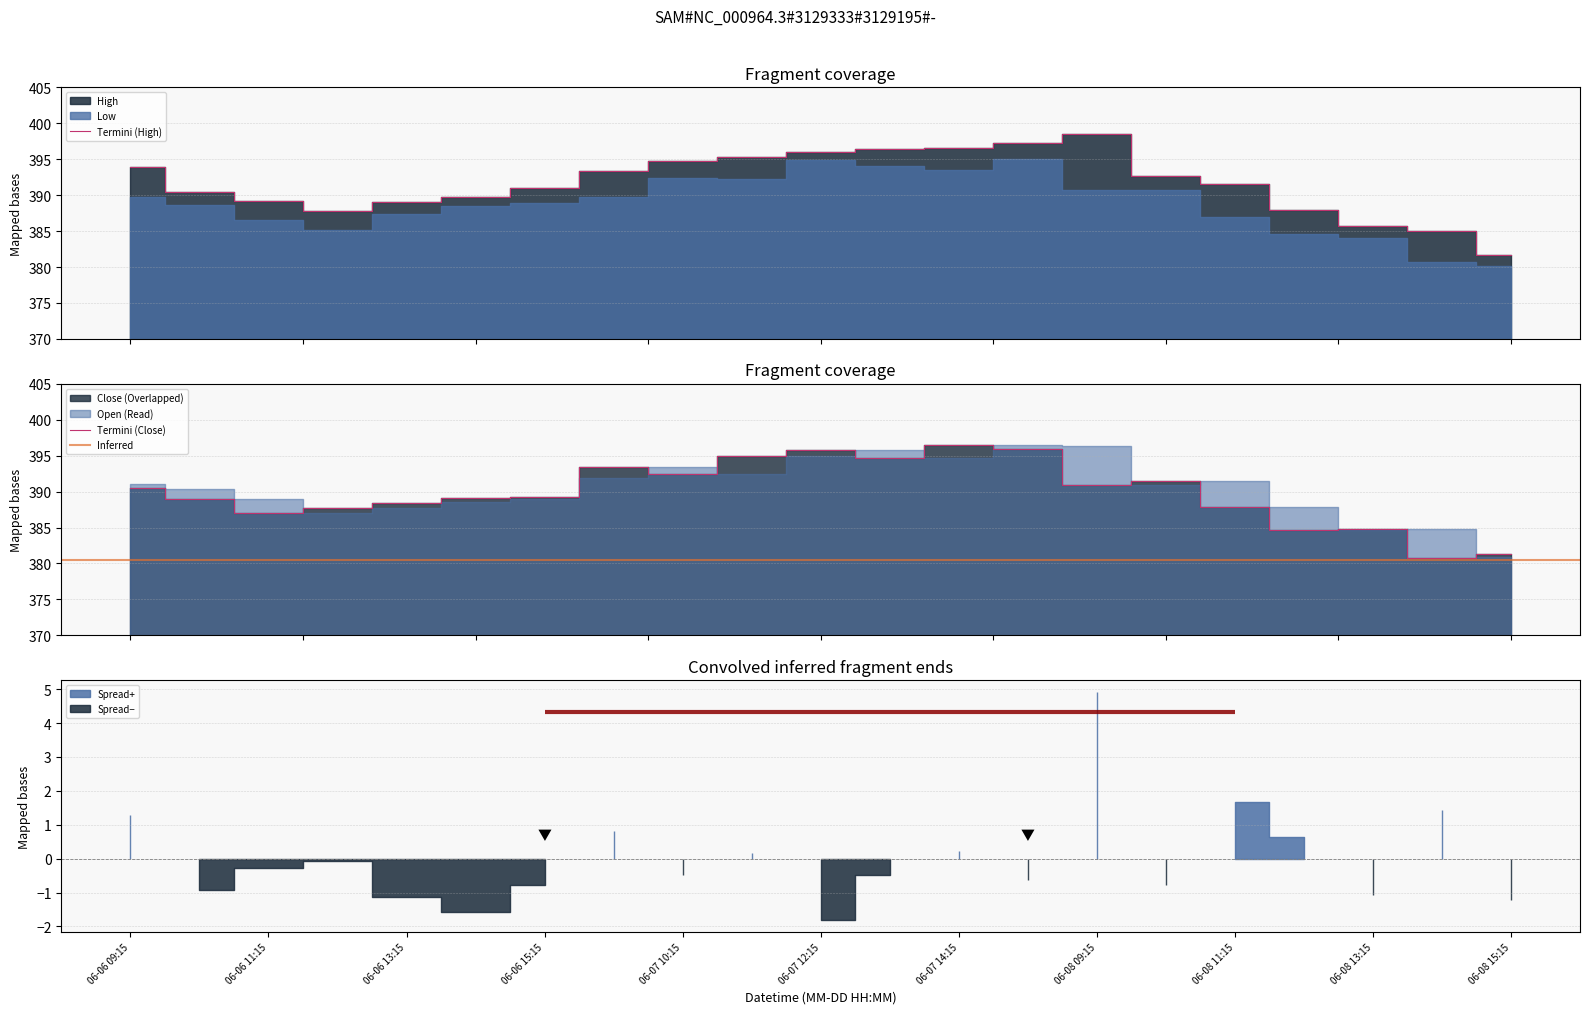

What is the highest value of the High series?

398.5